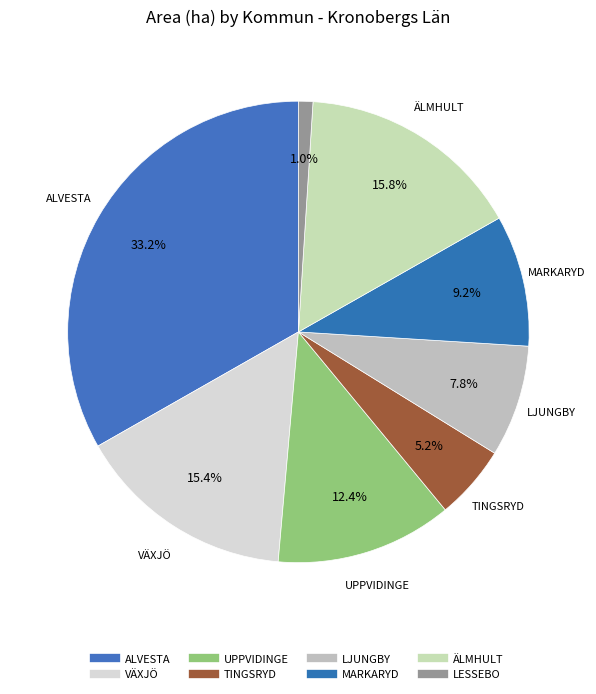

To the nearest percent, what percentage of the pie is ALVESTA?

33%